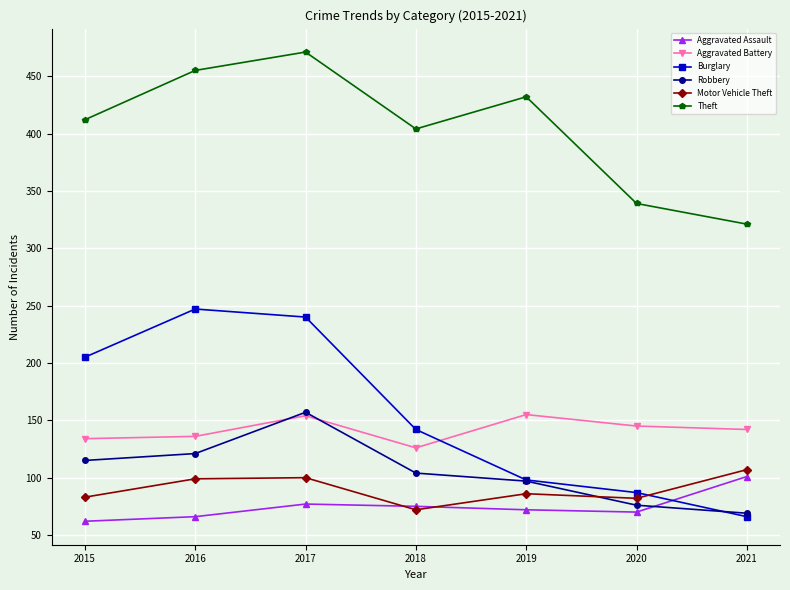

True or false: Theft and Aggravated Assault cross at least once.

False